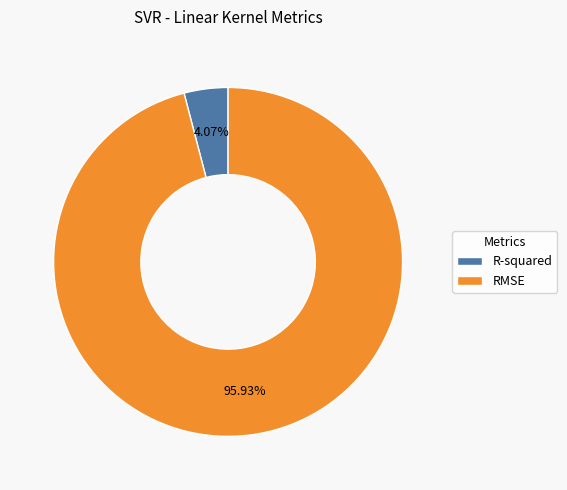

Combined, what portion of the pie is RMSE and R-squared?

100.0%